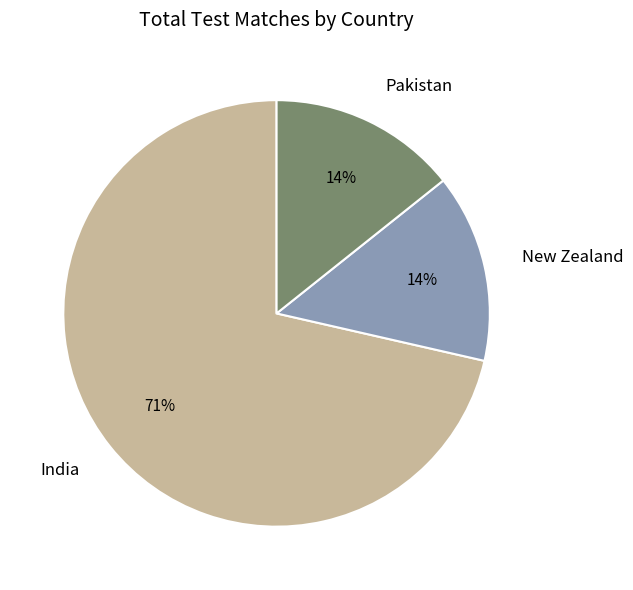

Do Sri Lanka and West Indies together represent more than half of the pie?

No